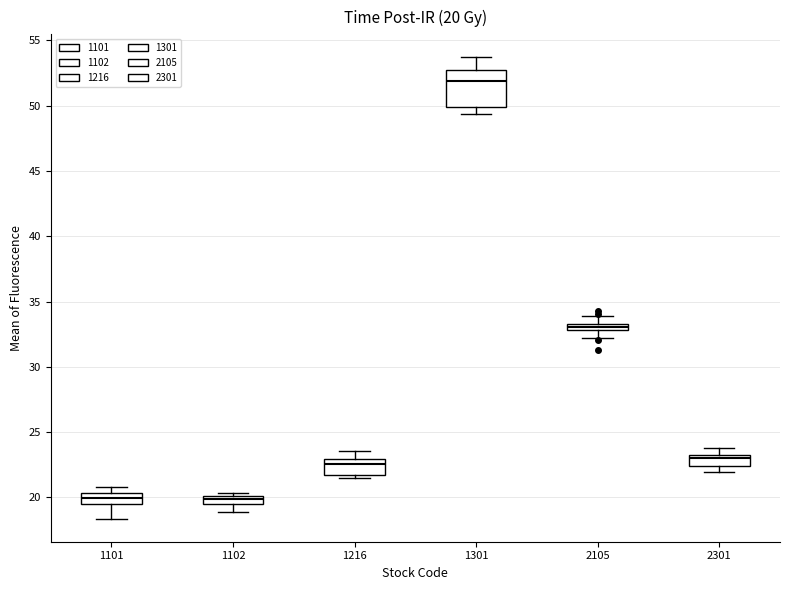

Which box has the highest median line?

1301